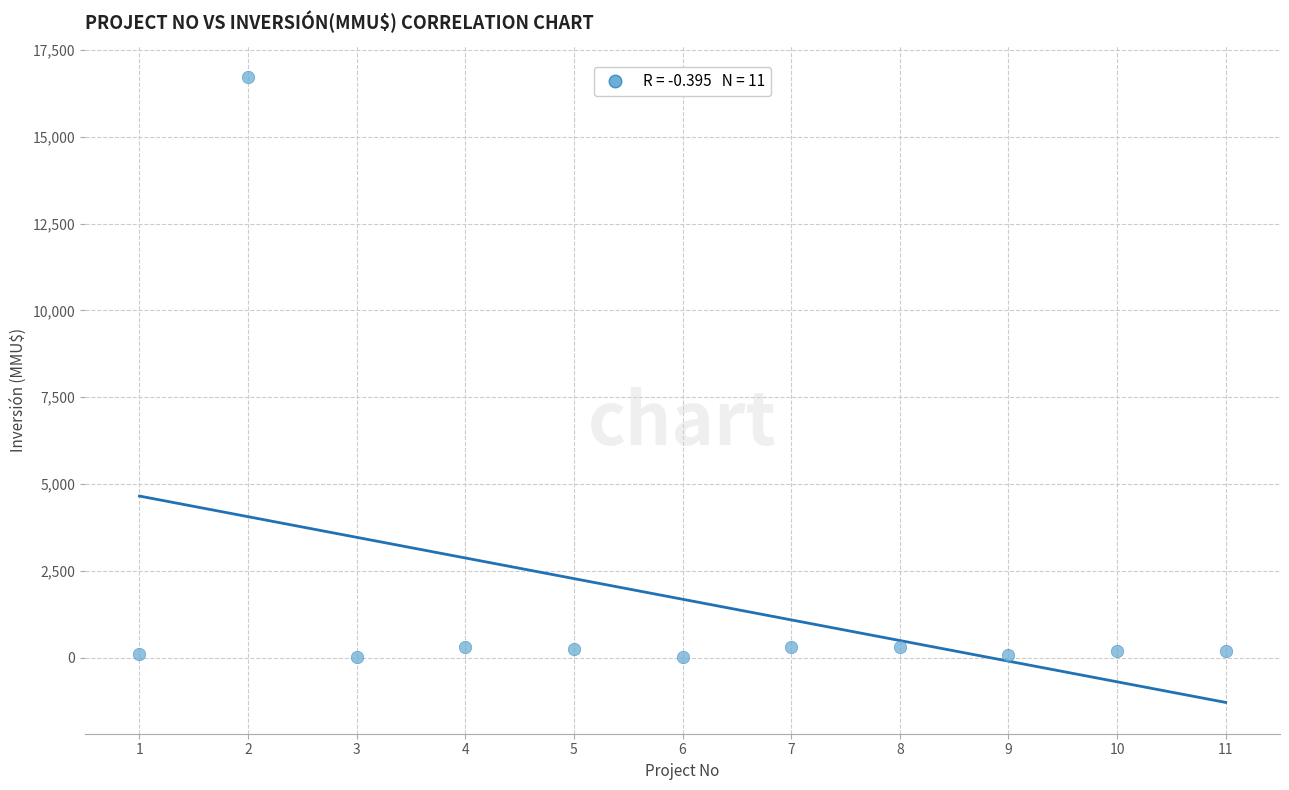

What is the average X value?

6